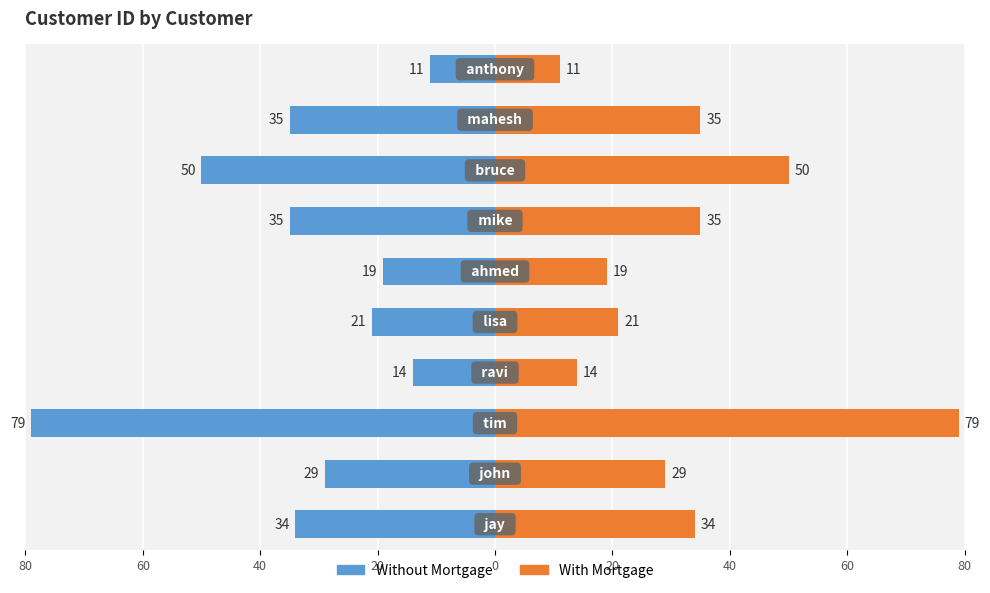

Reading right to left, list all the values displayed in this chart.

customer_id (left): -11	-35	-50	-35	-19	-21	-14	-79	-29	-34
customer_id (right): 11	35	50	35	19	21	14	79	29	34